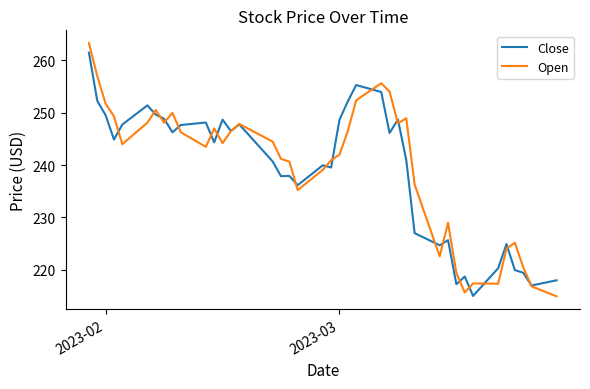

What is the difference between the maximum and minimum values in the Open series?

48.4